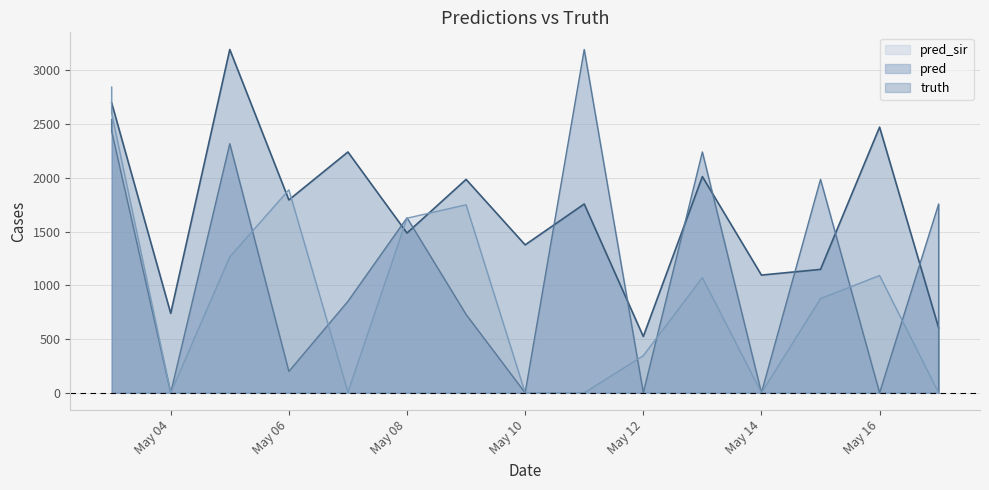

What is the average value of the pred series?

1169.1